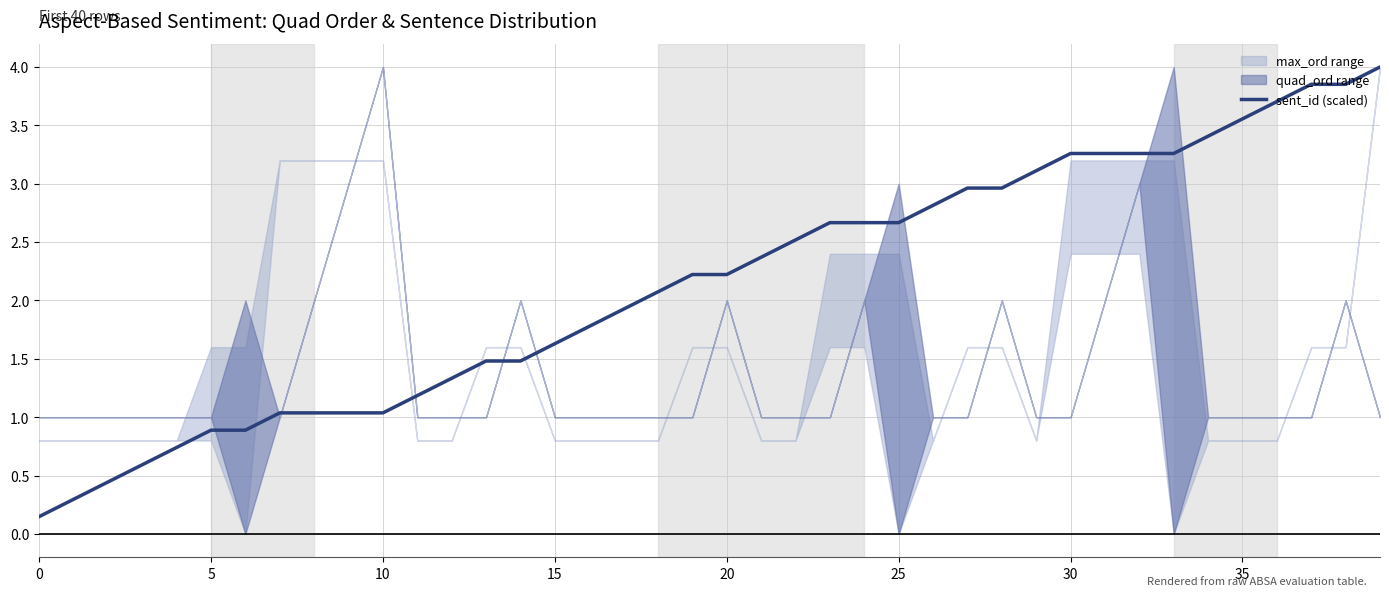

The sent_id (scaled) series shows 0.9 at 5. True or false?

True